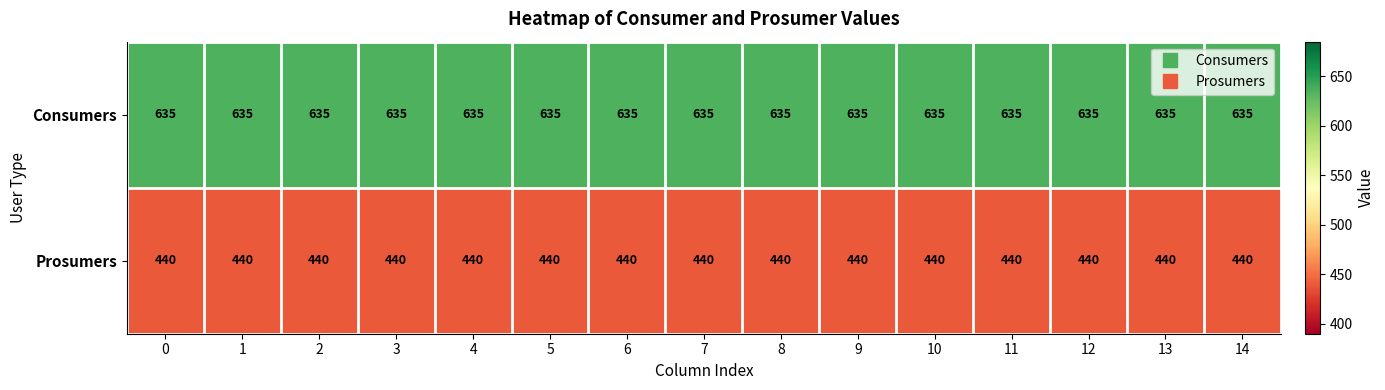

What value does the Consumers series have at 0?

635